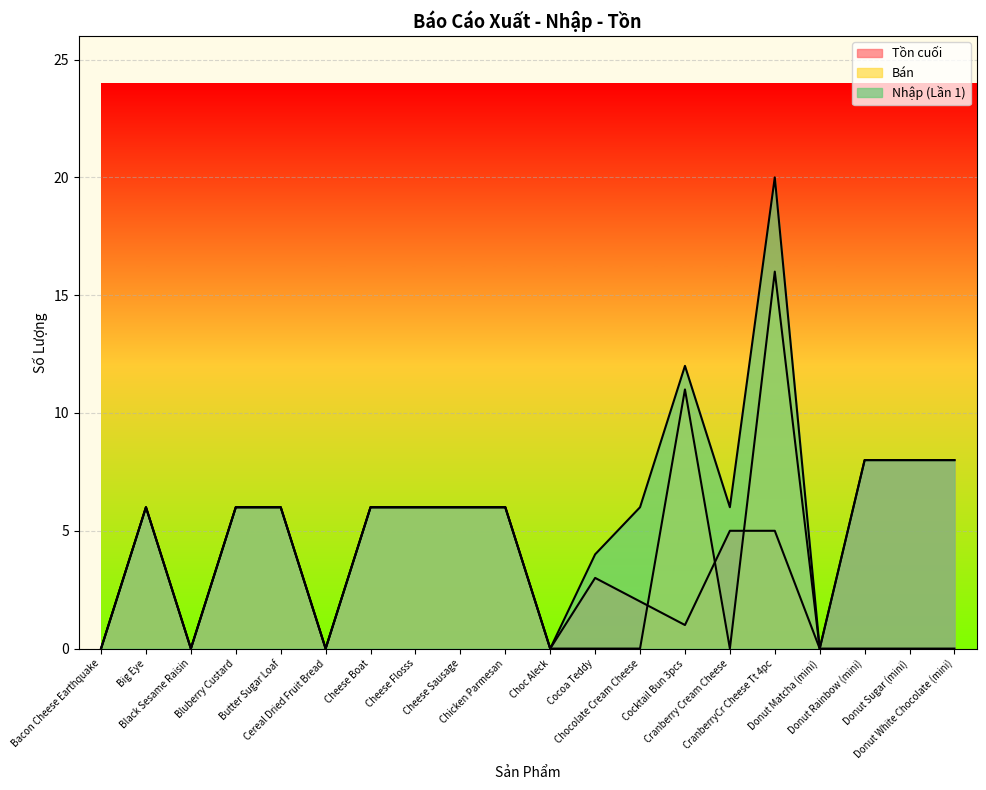

How many interior local peaks does the Tồn cuối series have?

2